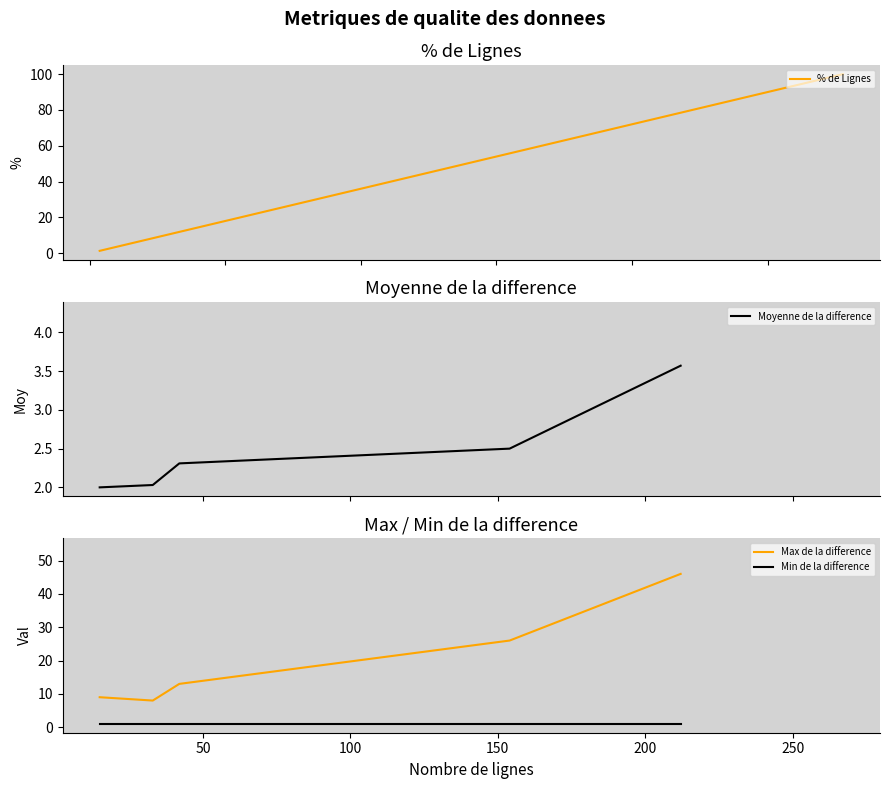

Rank the series by their maximum value, from lowest to highest.

Min de la difference, Moyenne de la difference, Max de la difference, % de Lignes